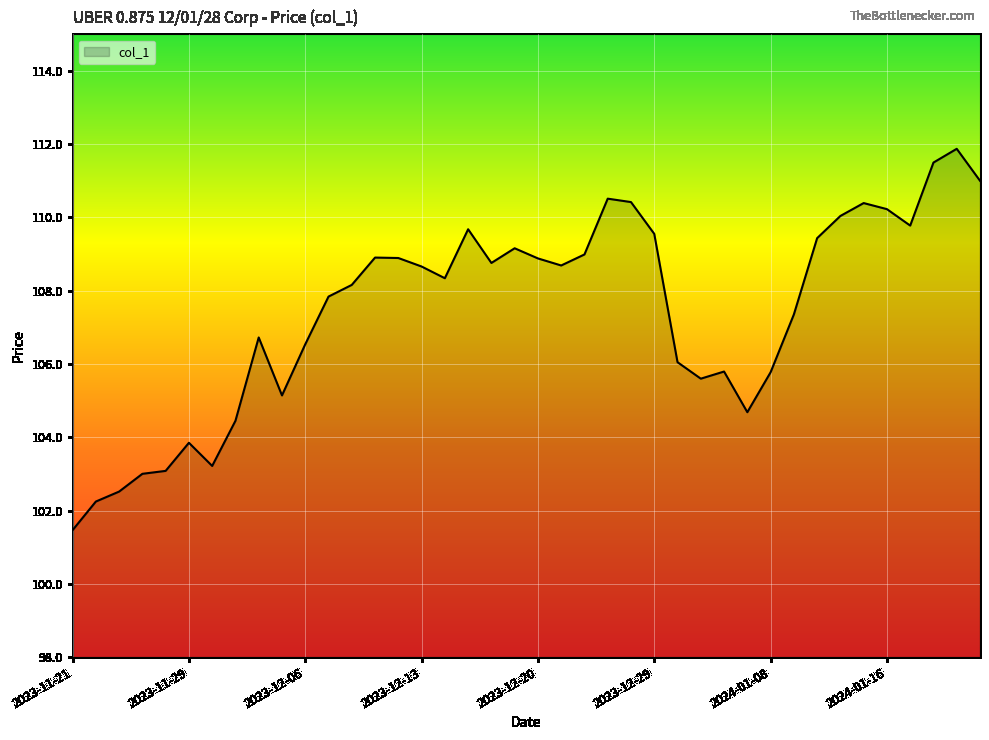

What is the difference between the maximum and minimum values?

10.4